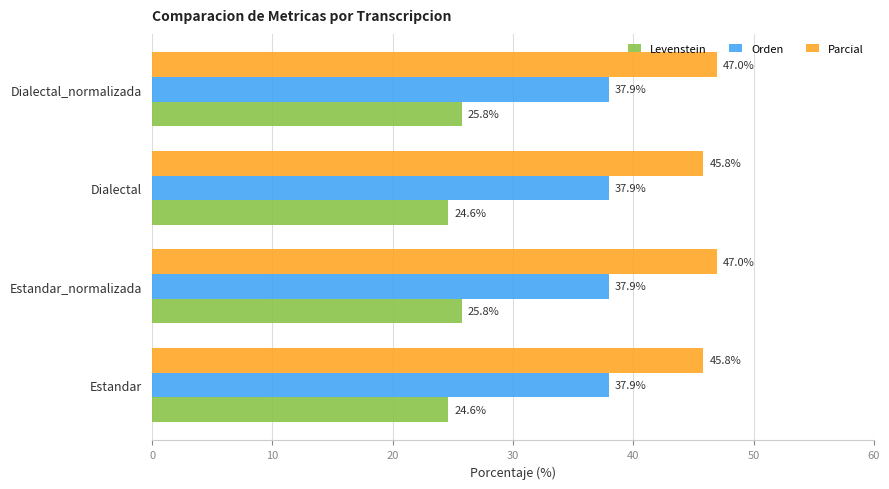

What is the smallest value displayed?

24.6